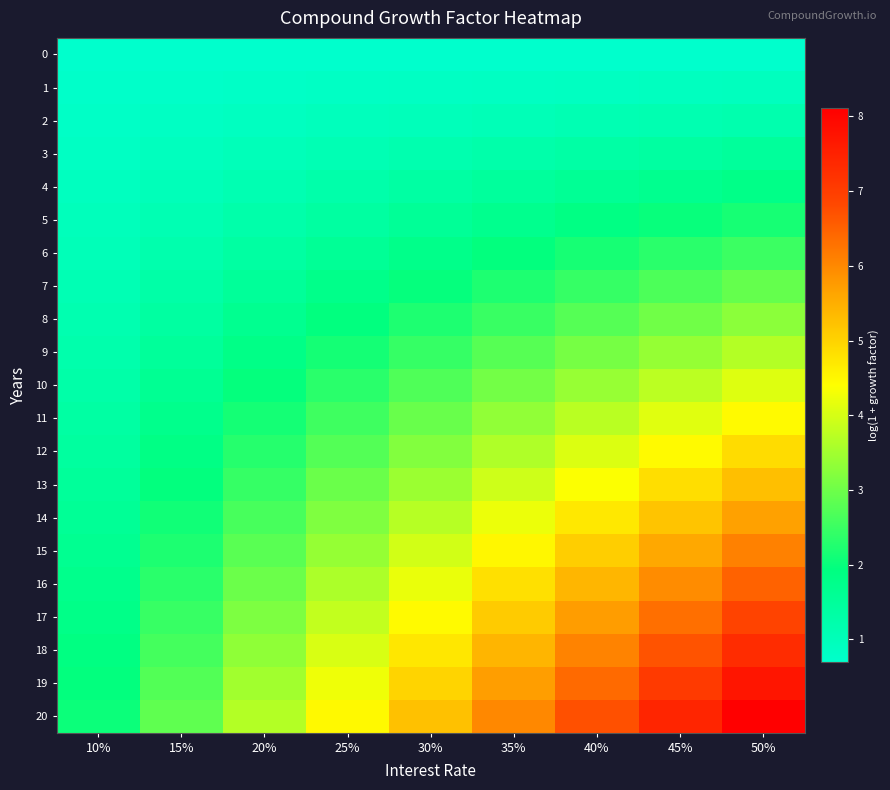

At how many categories does at least one series exceed 5?

5